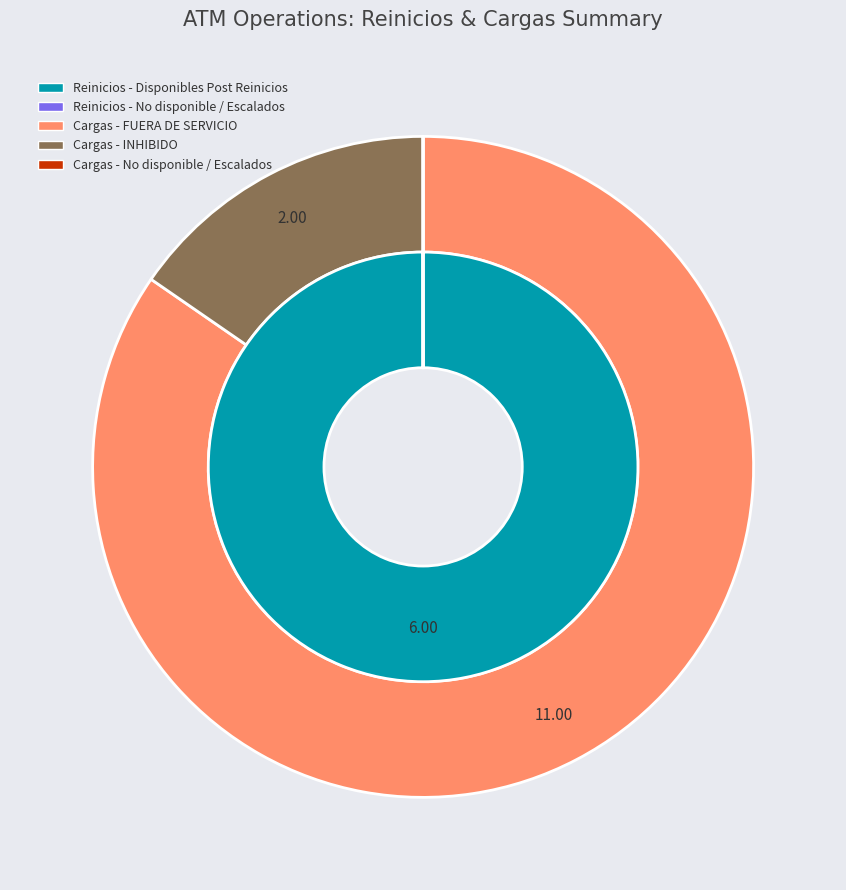

Combined, what portion of the pie is Reinicios - No disponible / Escalados and Cargas - FUERA DE SERVICIO?

57.9%